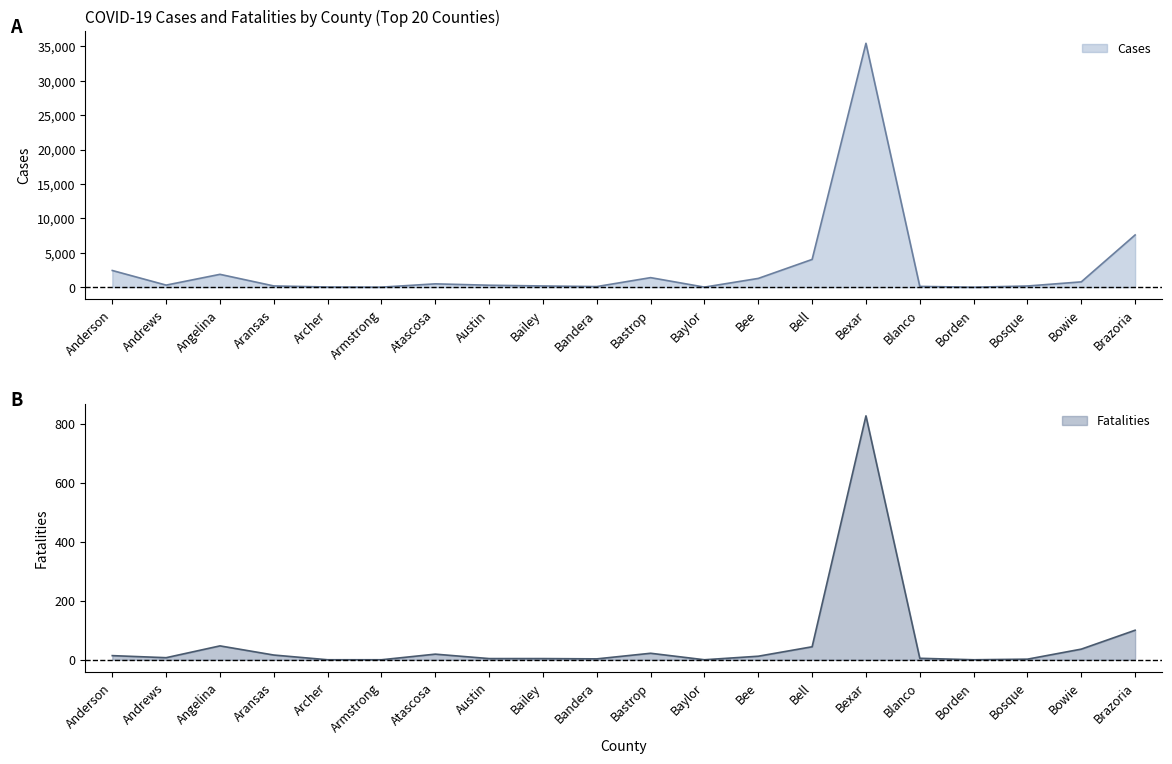

Where is the first local maximum for Cases?

Angelina